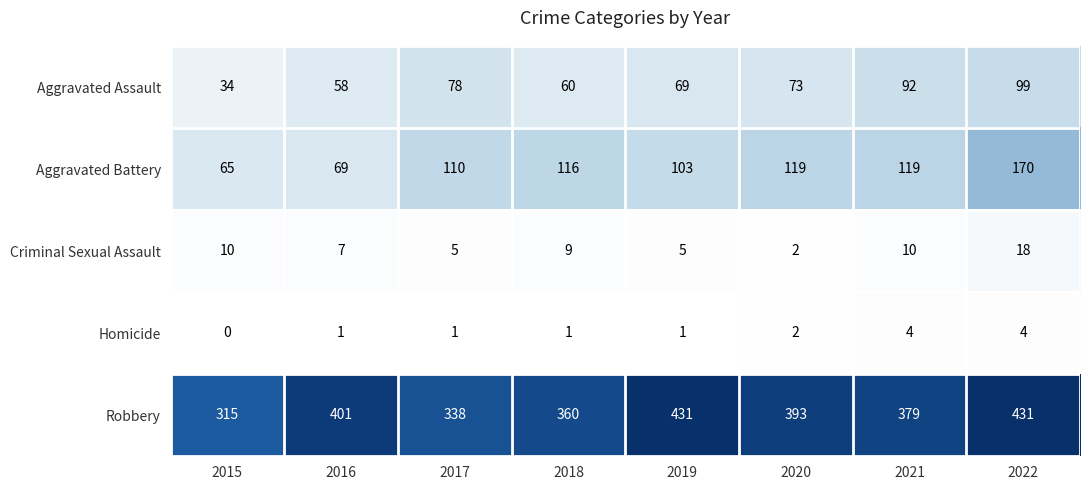

Which label corresponds to the smallest value in the chart?

2015